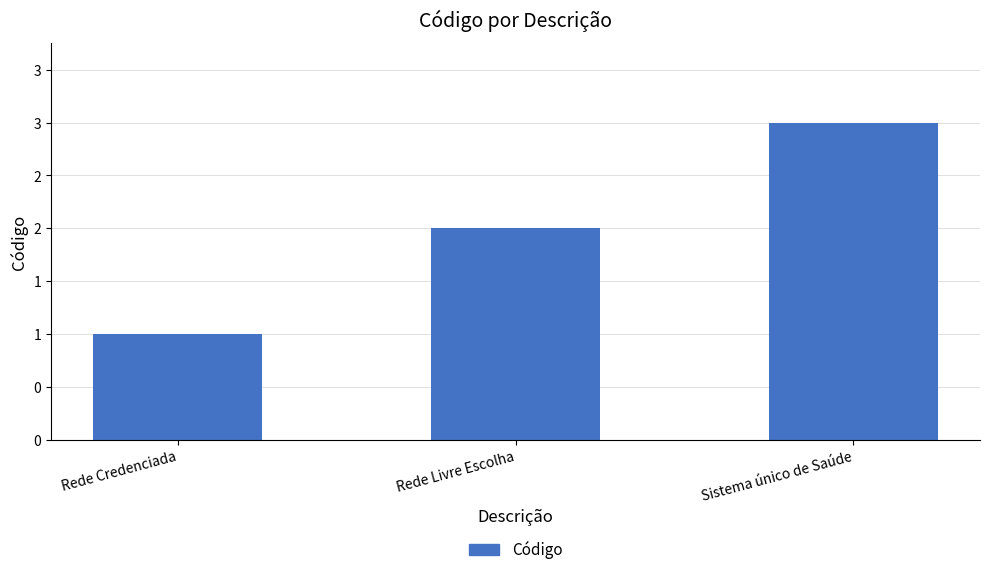

Reading left to right, transcribe all the data shown in this chart.

Rede Credenciada=1	Rede Livre Escolha=2	Sistema único de Saúde=3